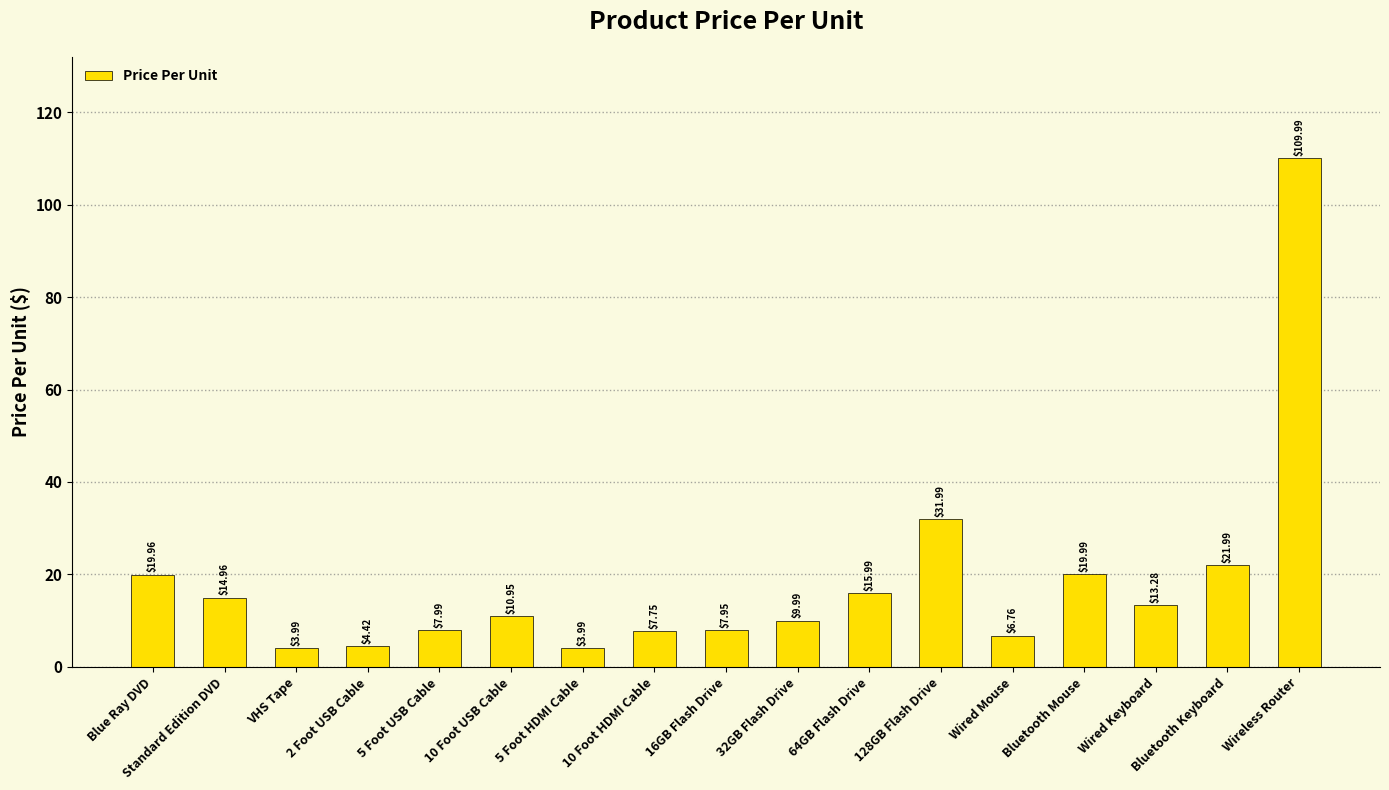

What is the difference between the maximum and second lowest values?

106.0